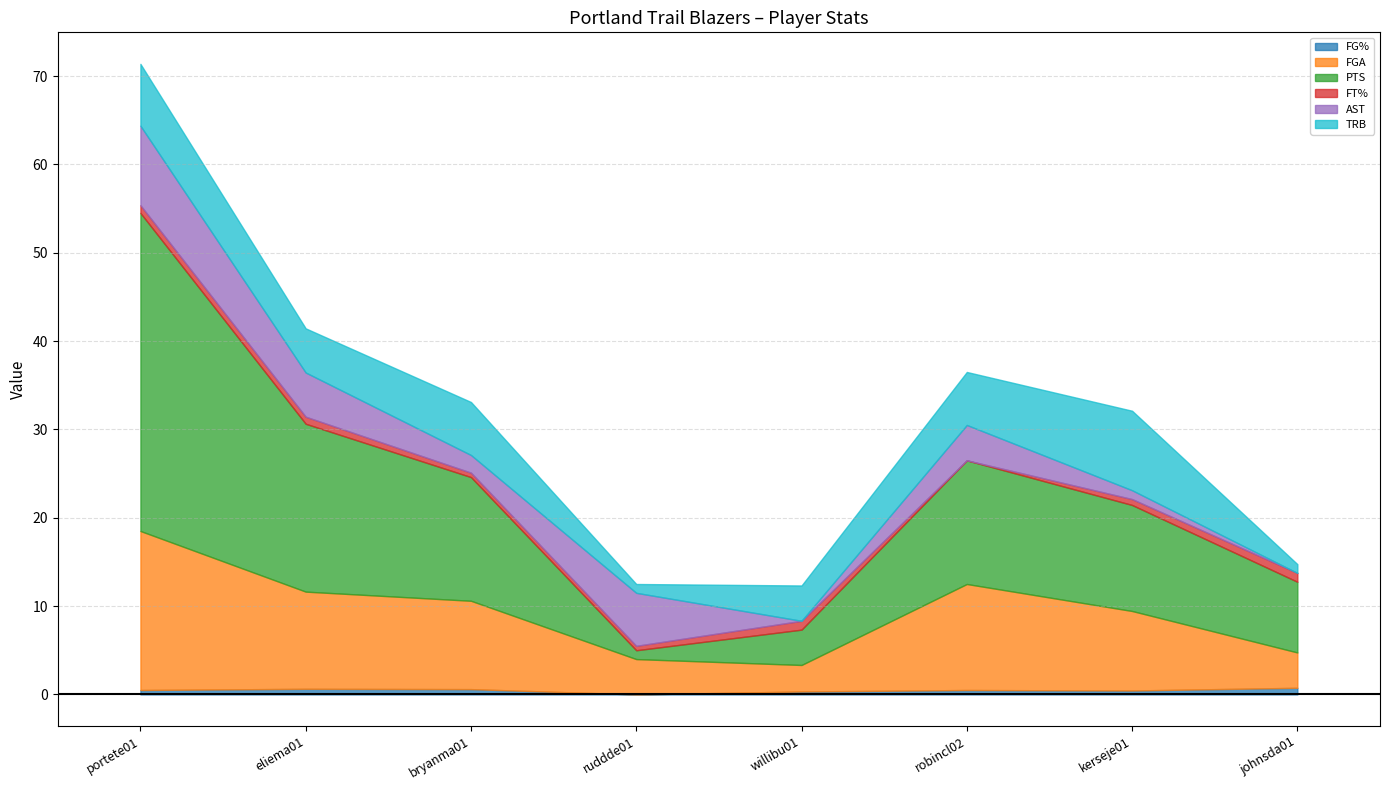

Which category has the lowest value across all series?

ruddde01